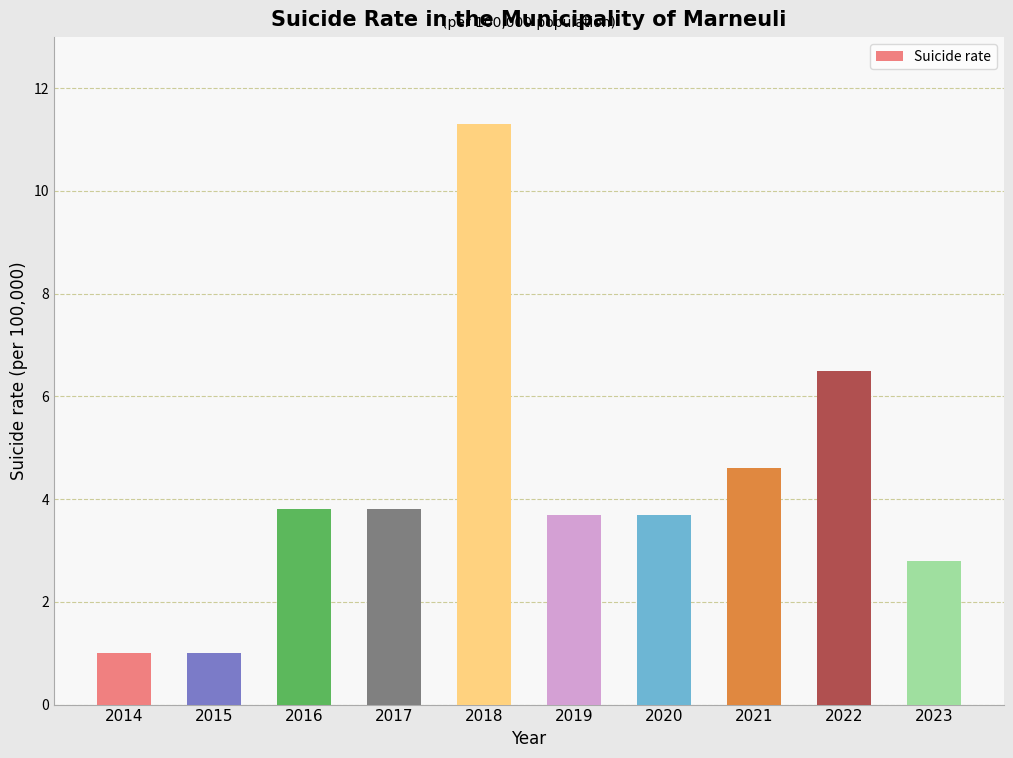

Between 2018 and 2017, which is larger?

2018